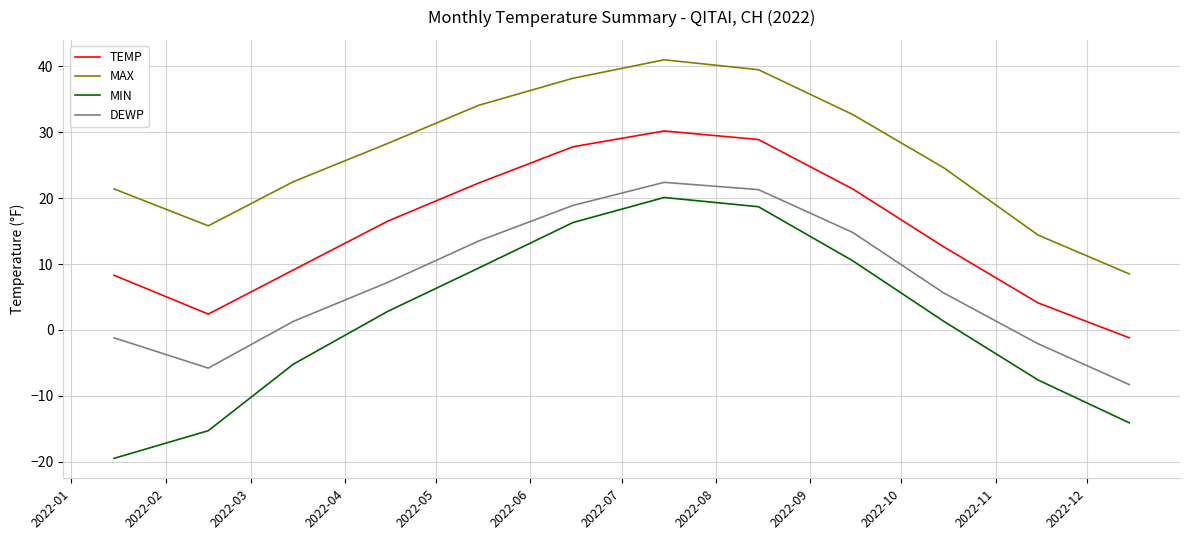

How many lines are shown in the chart?

4